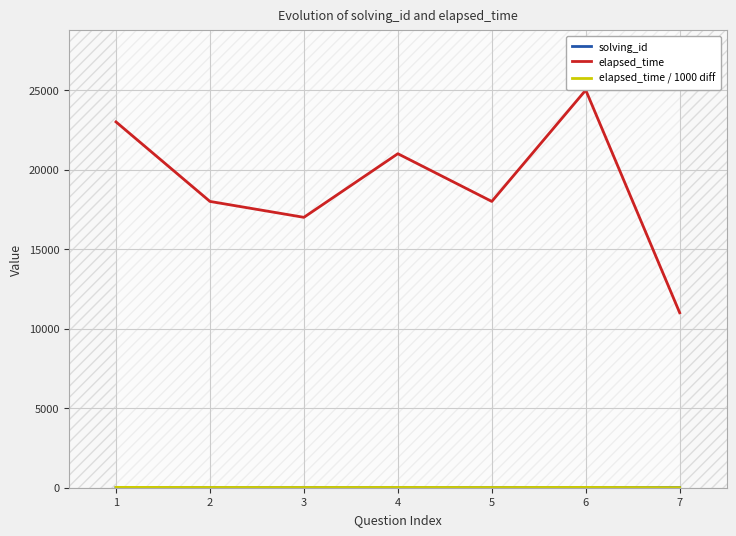

The elapsed_time series shows 29992 at 5. True or false?

False